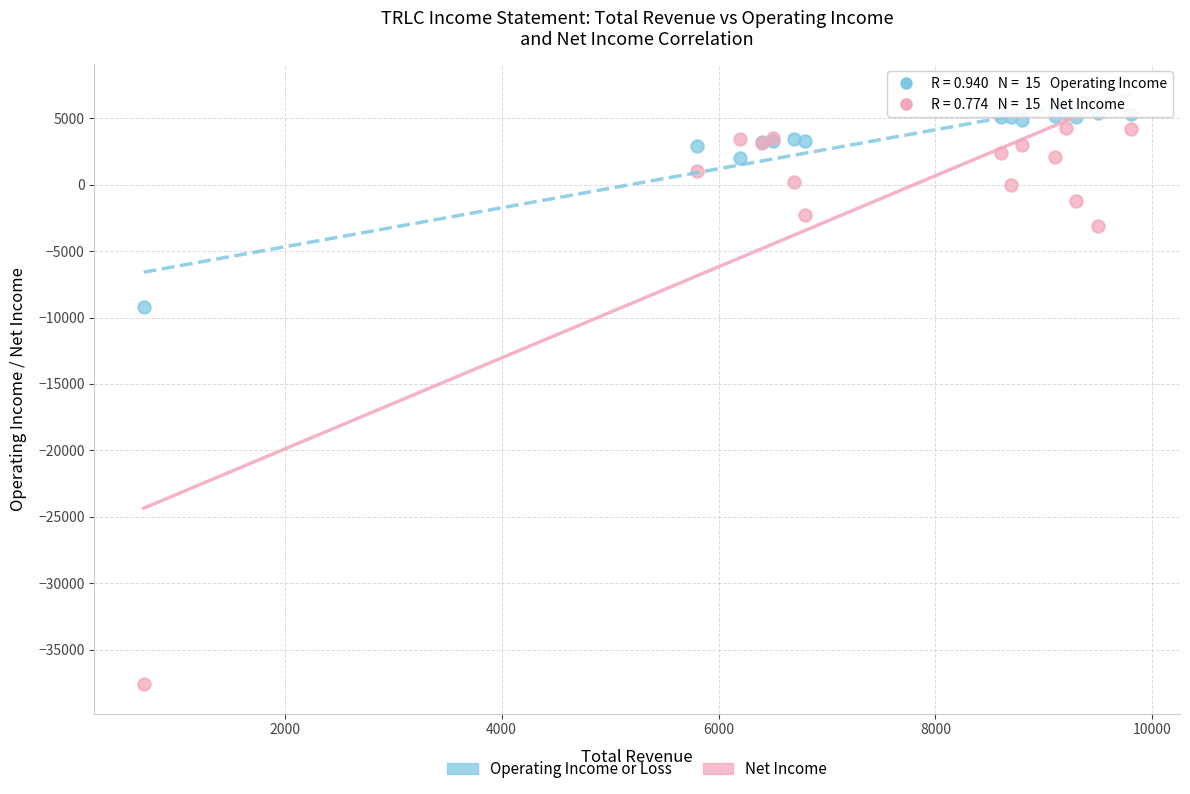

In the Net Income series, what Y value is closest to -16650?

-3100